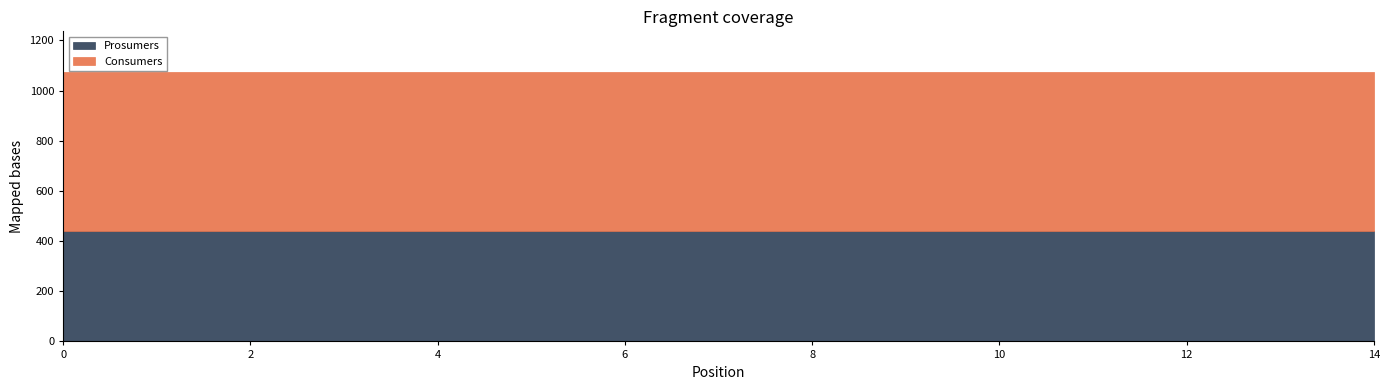

What is the value of the Prosumers point at the 14th from the left?

440